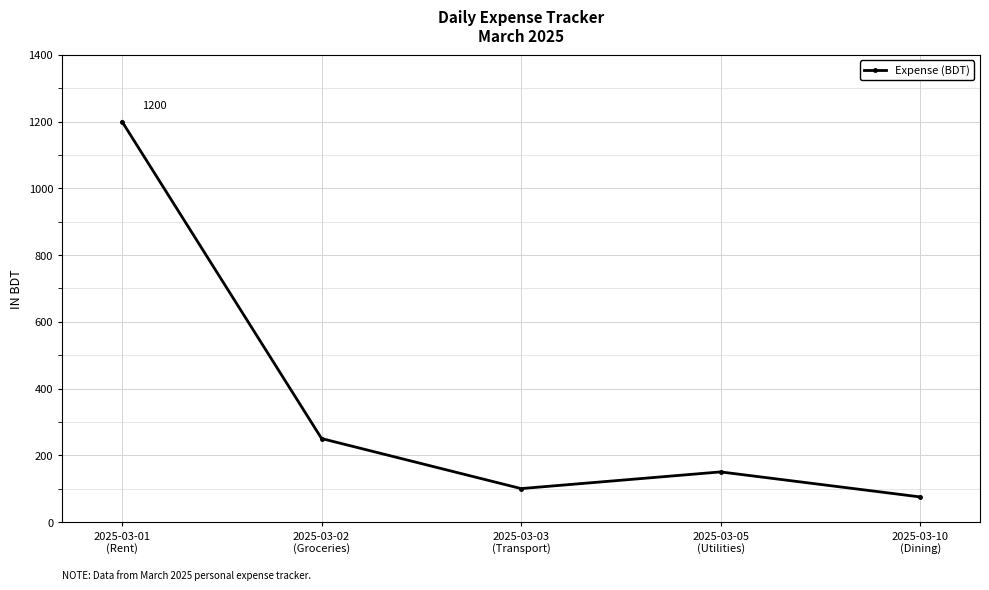

Count the number of data series in this chart.

1